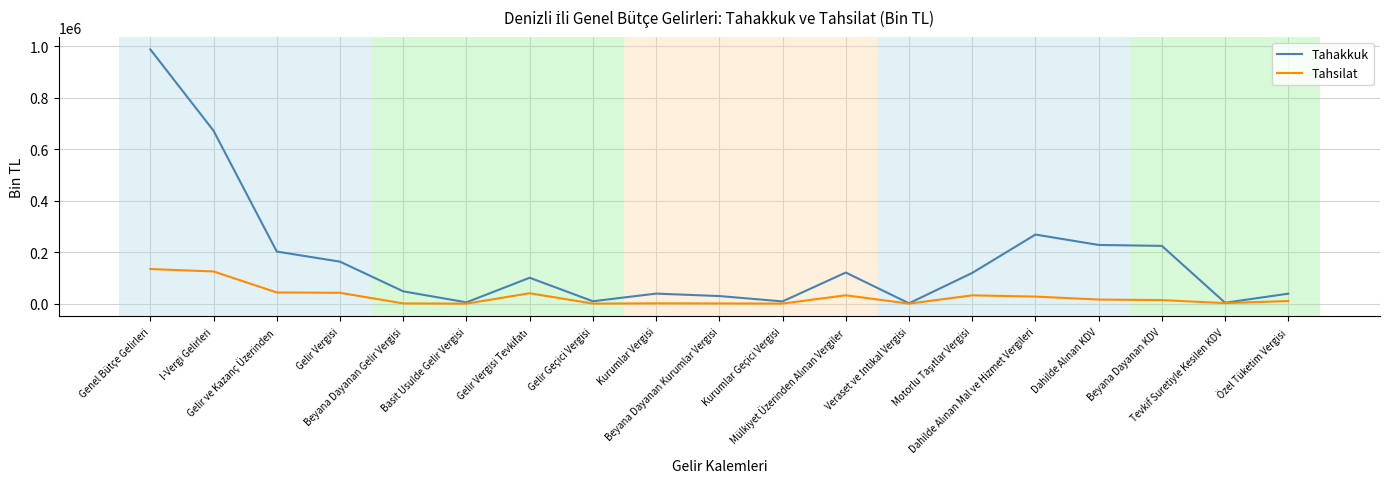

What are all the series names shown in the legend?

Tahakkuk, Tahsilat